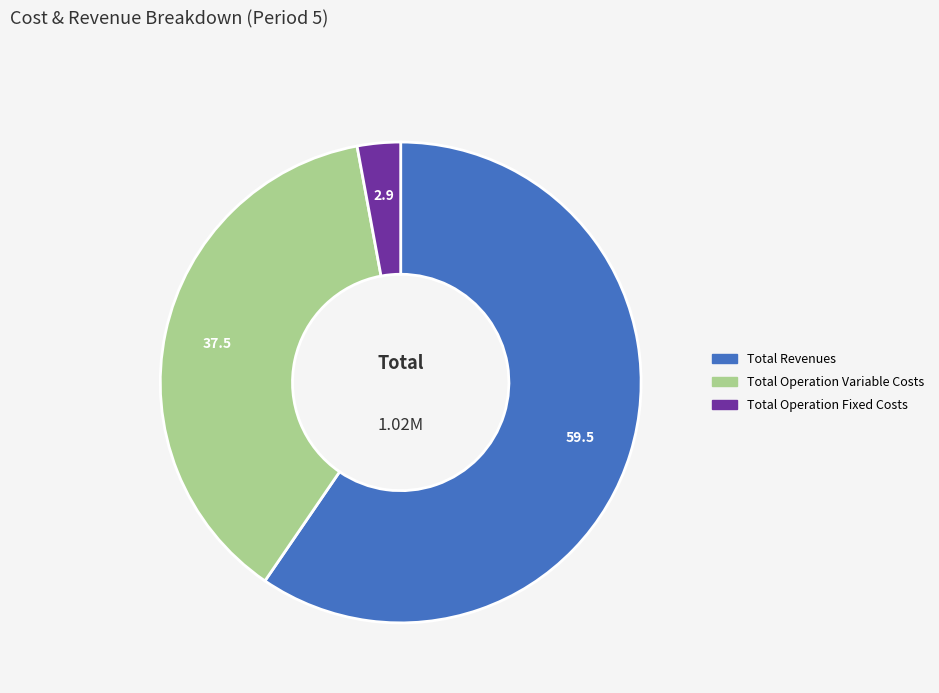

Is there a majority slice in this chart?

Yes